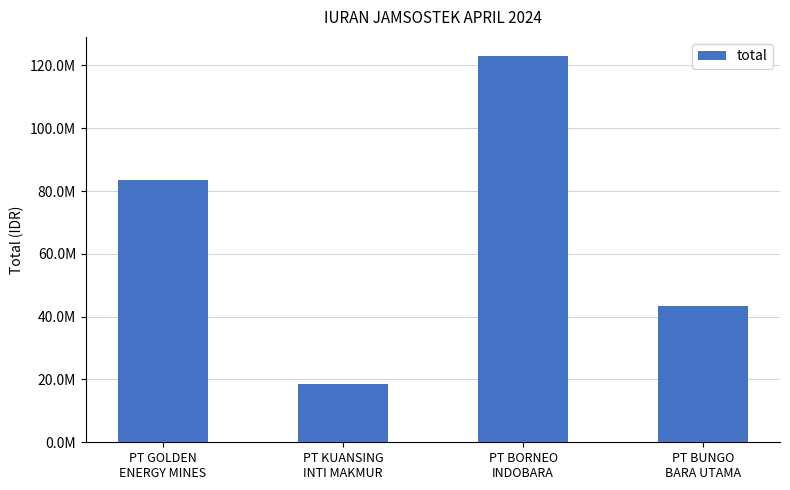

Reading left to right, extract all data points from this chart.

83503104	18646472	122963693	43455757